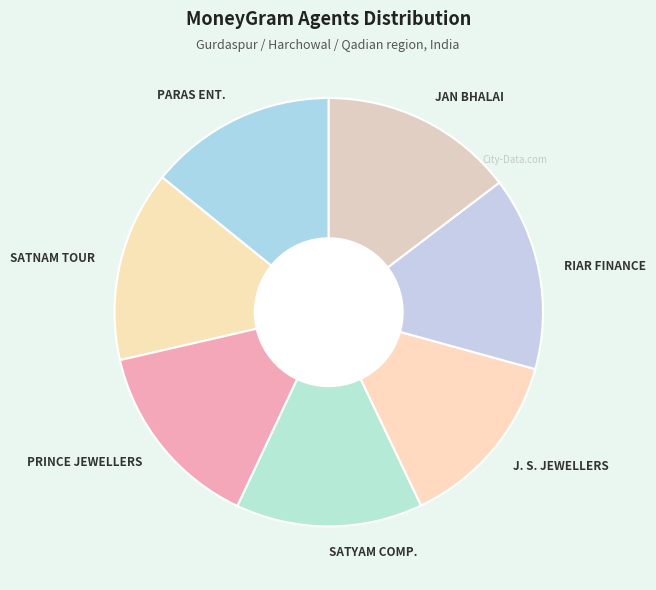

Is it true that SATNAM TOUR is 23% of the pie?

False